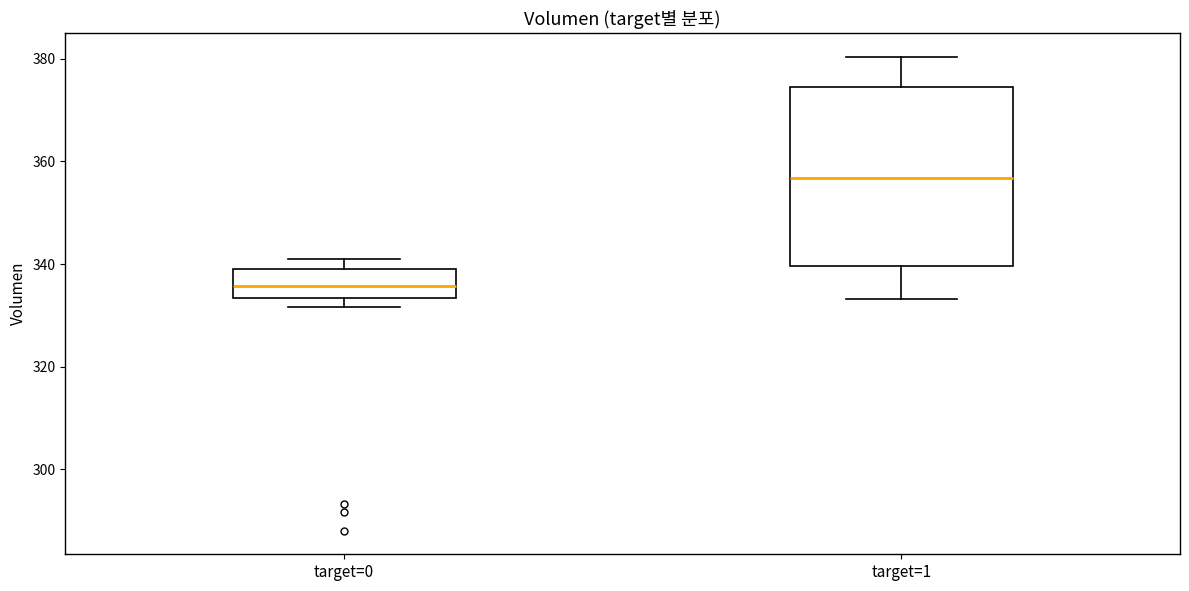

Reading left to right, read every box against the y-axis: the position of its median line, the range the box covers, and the ends of its whiskers. The values are not printed on the chart, so give them approximately, as read against the axis.

target=0: median 336, box 334 to 340, whiskers 332 to 342
target=1: median 356, box 340 to 374, whiskers 334 to 380